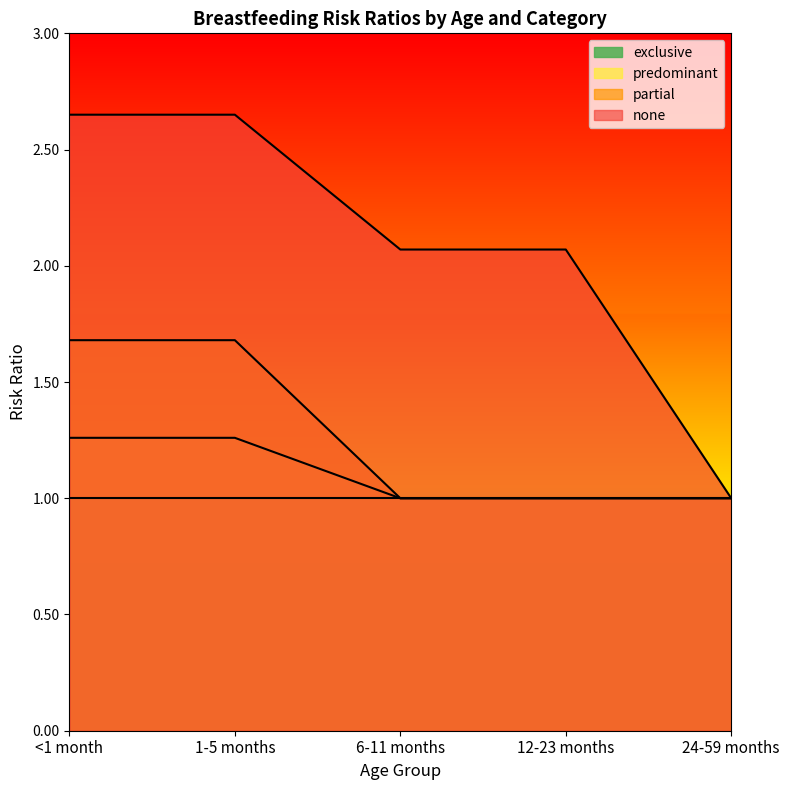

What is the difference between the second highest and second lowest values in the partial series?

0.7